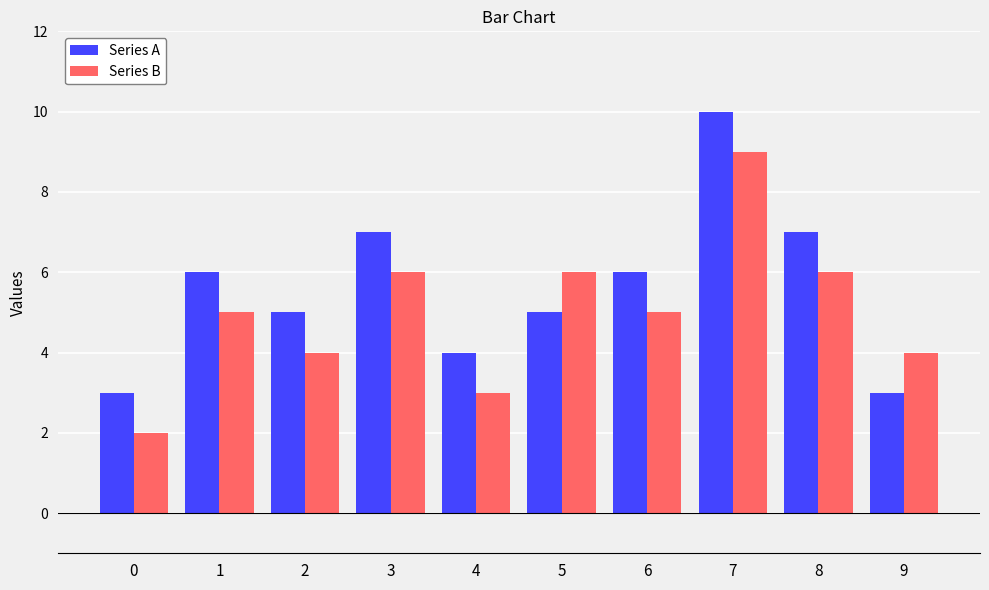

Is the value of Series B at 3 greater than the value of Series A at 2?

Yes